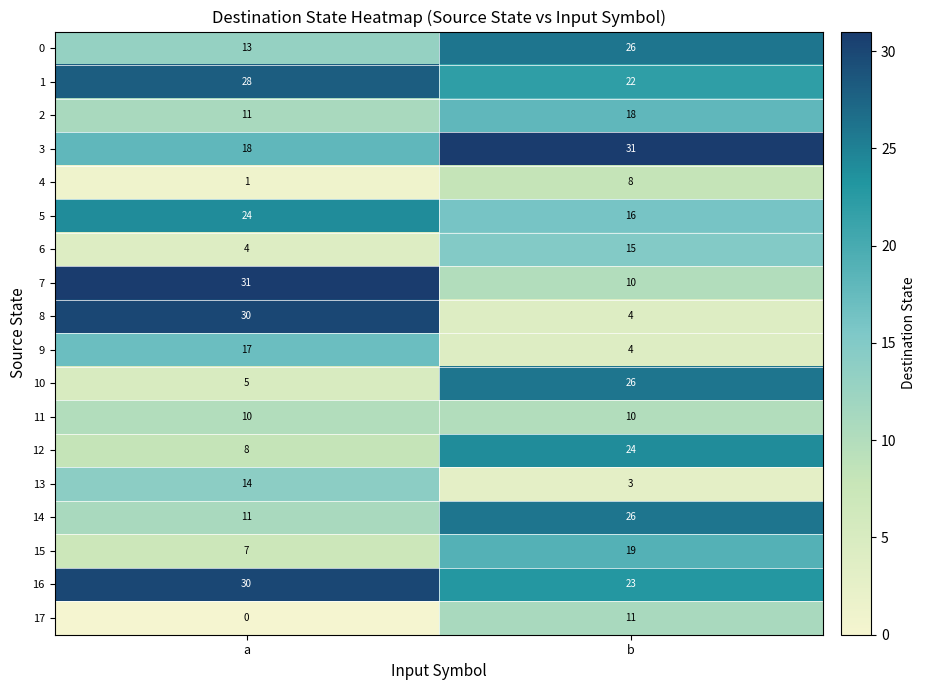

The value of 1 at a is 18. True or false?

False